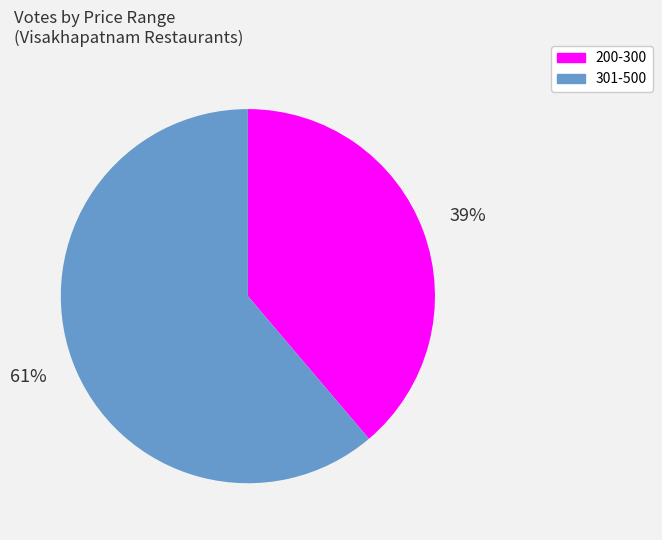

Is there a majority slice in this chart?

Yes